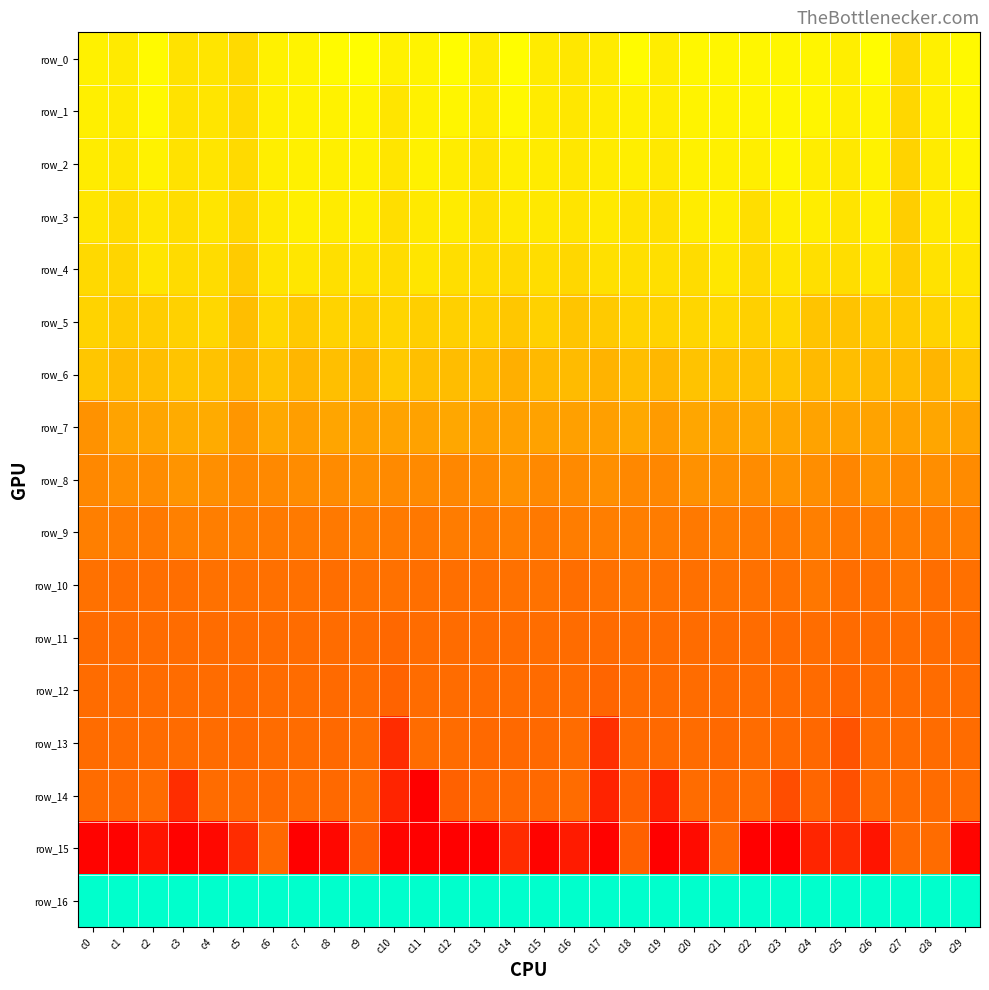

Which series has the largest total across all categories?

row_16